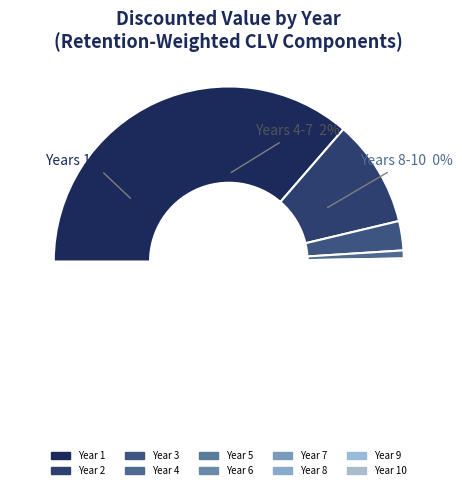

Which slice is the smallest?

Year 10